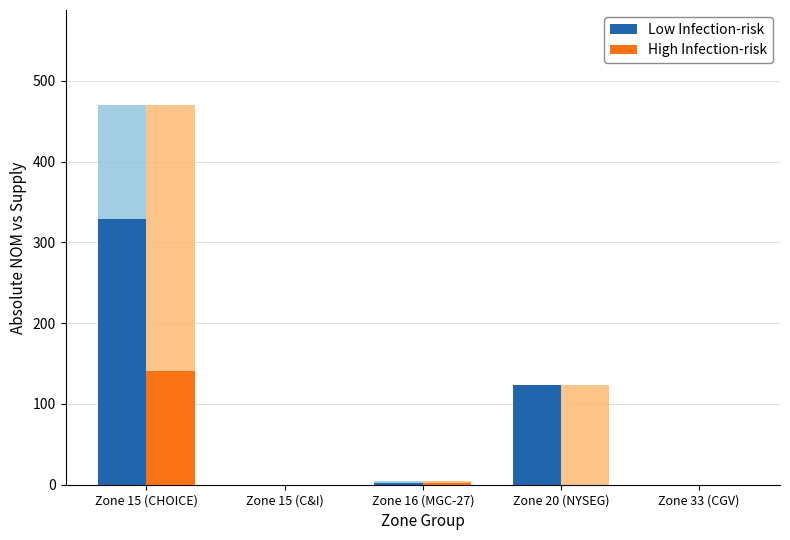

Reading right to left, list all the values displayed in this chart.

Low Infection-risk: Zone 33 (CGV)=0	Zone 20 (NYSEG)=124	Zone 16 (MGC-27)=2	Zone 15 (C&I)=0	Zone 15 (CHOICE)=329
High Infection-risk: Zone 33 (CGV)=0	Zone 20 (NYSEG)=0	Zone 16 (MGC-27)=2	Zone 15 (C&I)=0	Zone 15 (CHOICE)=141